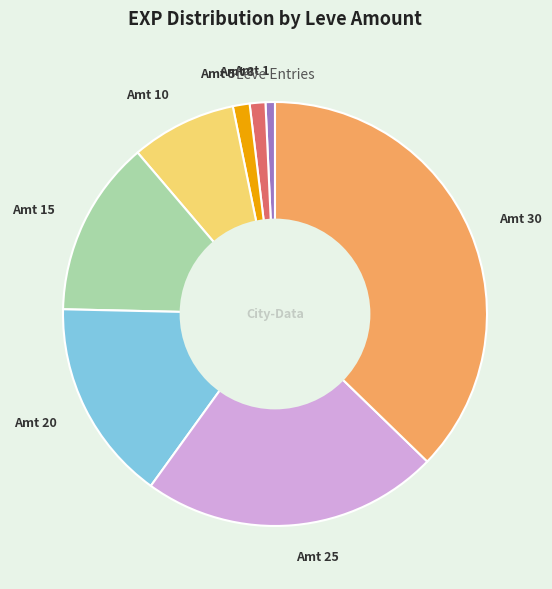

Between Amt 10 and Amt 20, which is larger?

Amt 20